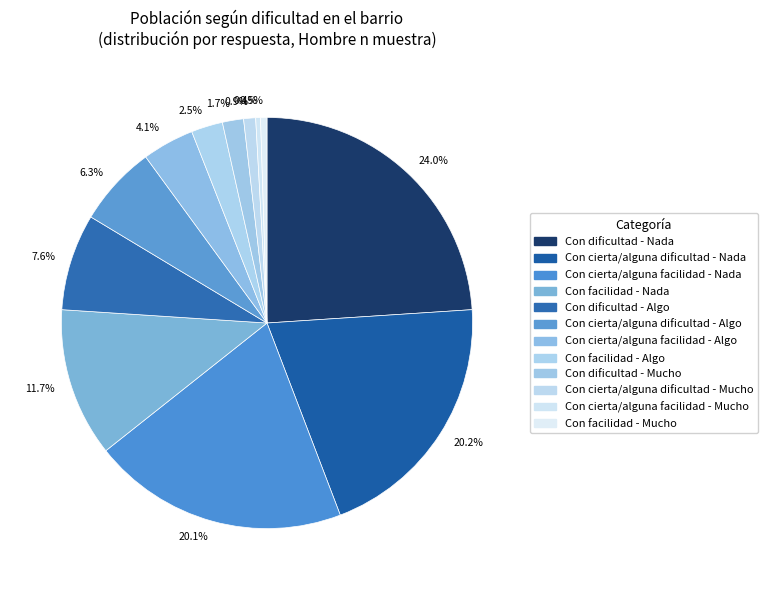

How many slices are in this pie chart?

12